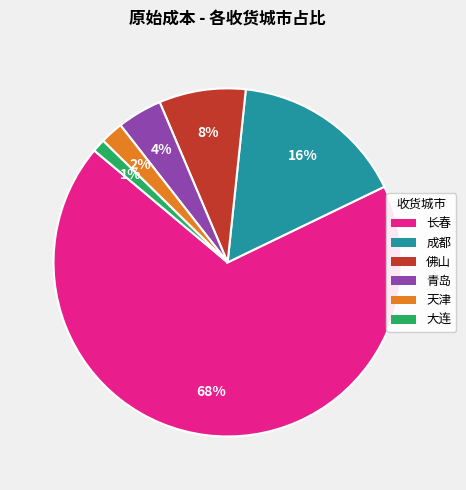

To the nearest percent, what portion does 大连 represent?

1%